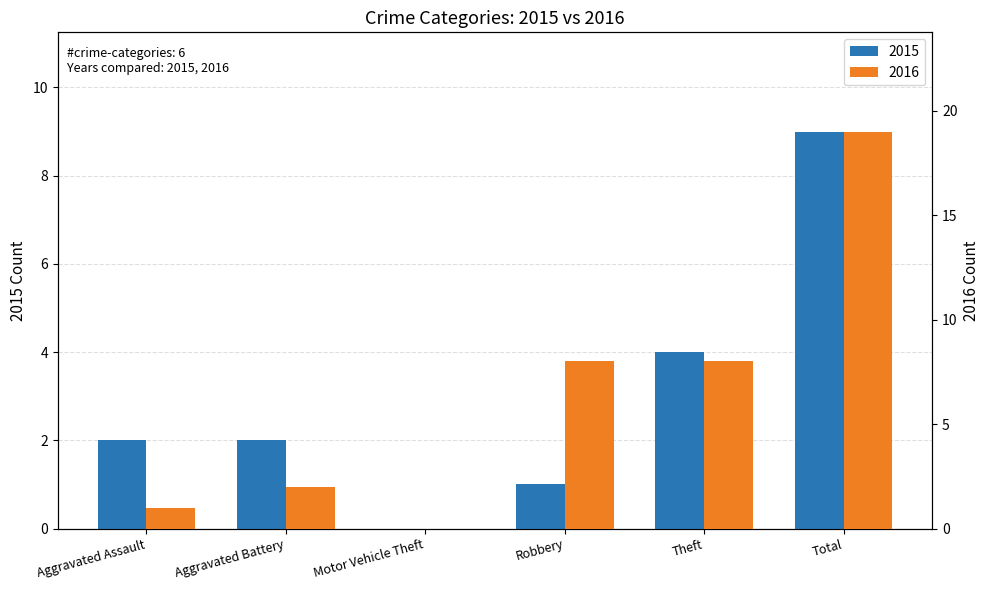

Reading left to right, list all the values displayed in this chart.

2015: Aggravated Assault=2	Aggravated Battery=2	Motor Vehicle Theft=0	Robbery=1	Theft=4	Total=9
2016: Aggravated Assault=1	Aggravated Battery=2	Motor Vehicle Theft=0	Robbery=8	Theft=8	Total=19